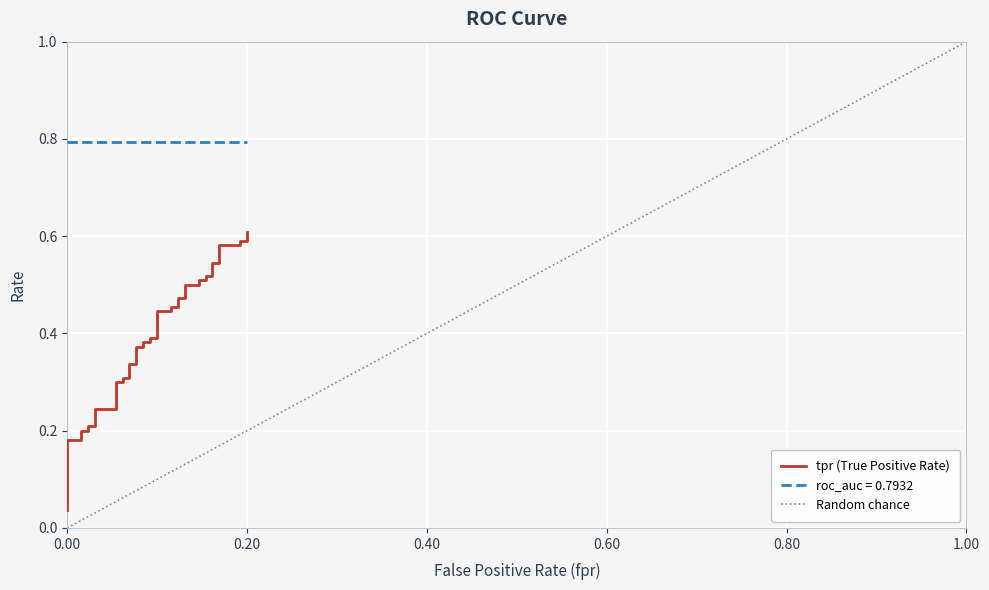

What is the maximum value shown in the chart?

0.6